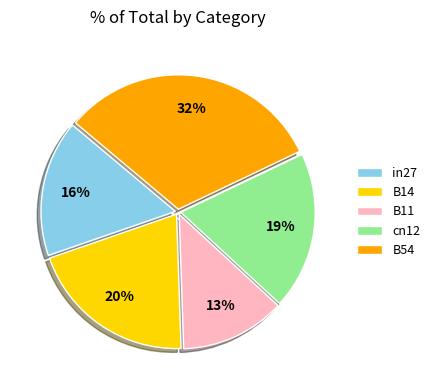

Between cn12 and B54, which is larger?

B54